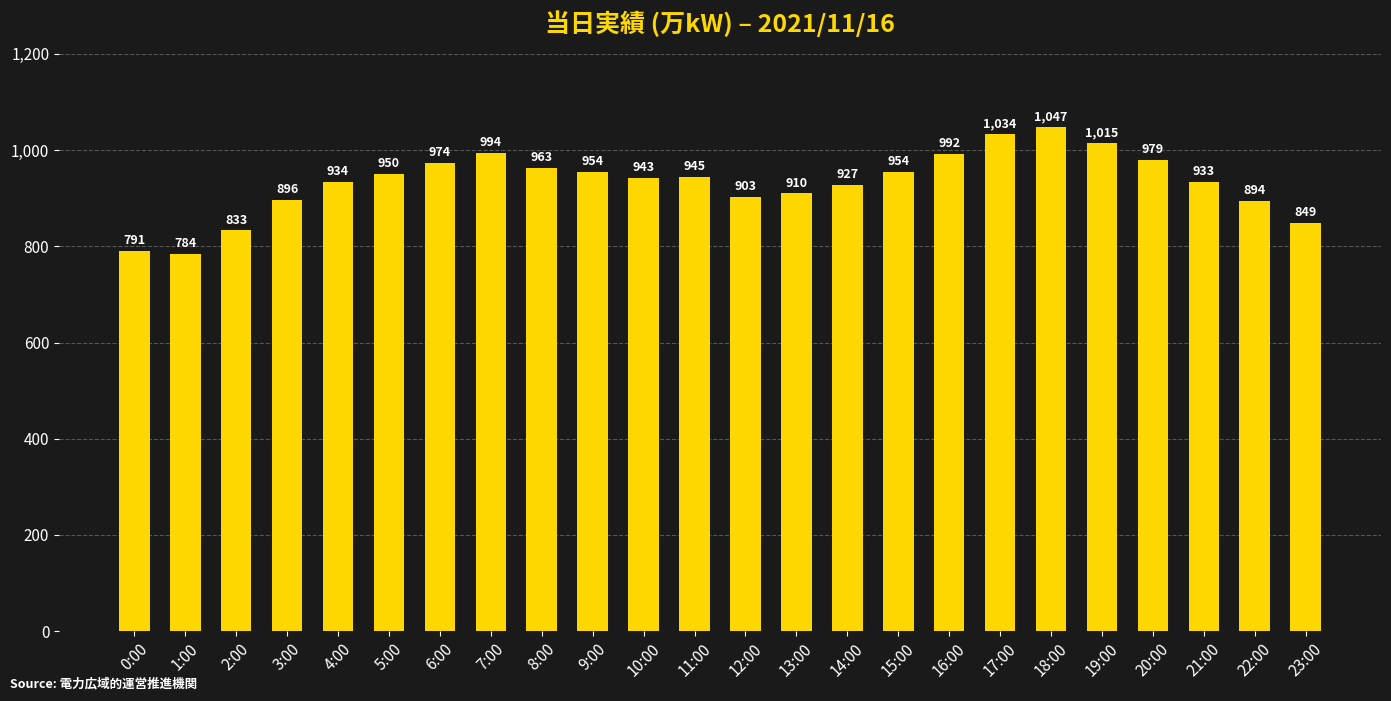

How many data points are less than 945?

12